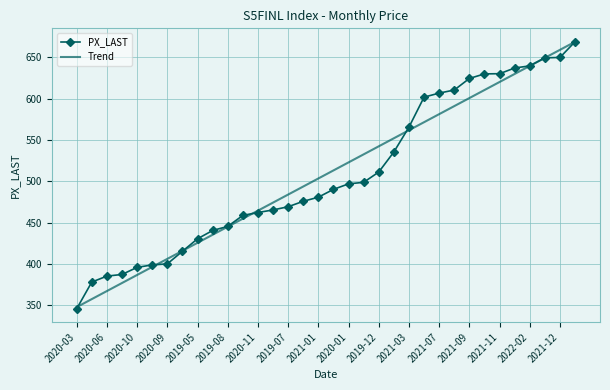

What is the maximum value shown in the chart?

669.1